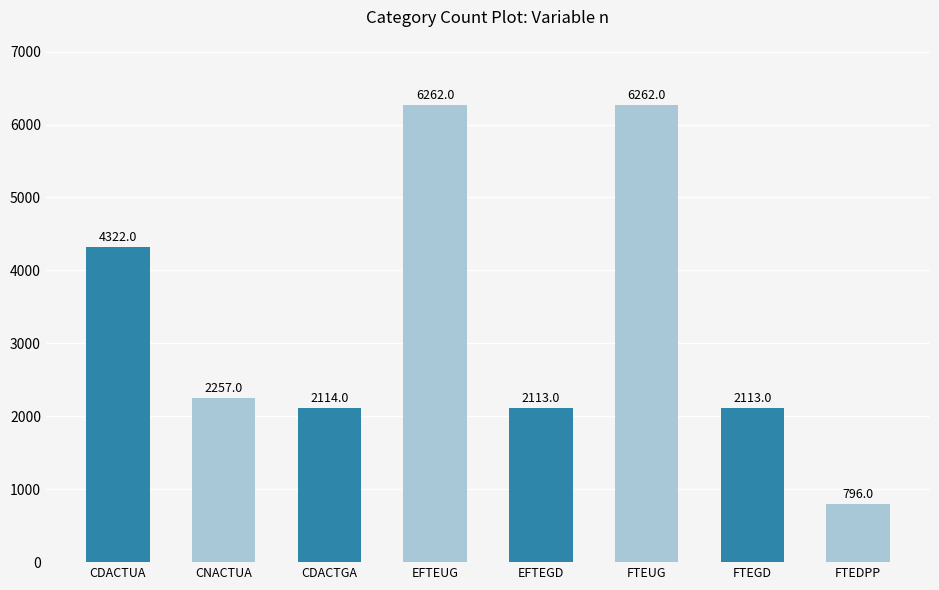

What position from the left is CDACTUA?

1